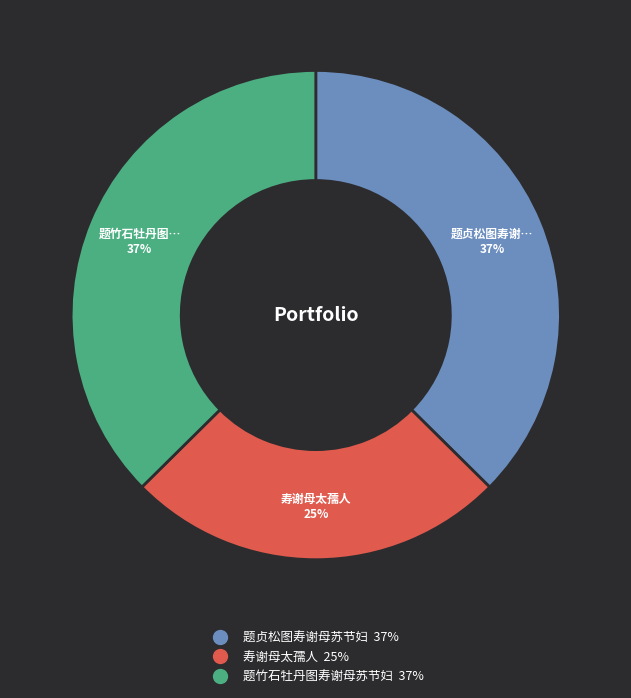

Which category has the smallest portion of the pie?

寿谢母太孺人